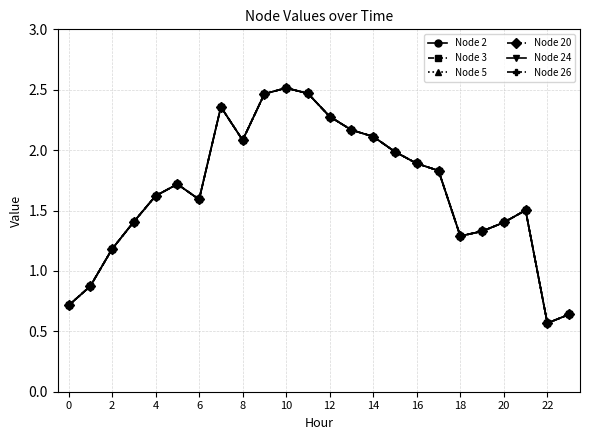

Reading left to right, extract all data points from this chart.

Node 2: 0.7	0.9	1.2	1.4	1.6	1.7	1.6	2.4	2.1	2.5	2.5	2.5	2.3	2.2	2.1	2.0	1.9	1.8	1.3	1.3	1.4	1.5	0.6	0.6
Node 3: 0.7	0.9	1.2	1.4	1.6	1.7	1.6	2.4	2.1	2.5	2.5	2.5	2.3	2.2	2.1	2.0	1.9	1.8	1.3	1.3	1.4	1.5	0.6	0.6
Node 5: 0.7	0.9	1.2	1.4	1.6	1.7	1.6	2.4	2.1	2.5	2.5	2.5	2.3	2.2	2.1	2.0	1.9	1.8	1.3	1.3	1.4	1.5	0.6	0.6
Node 20: 0.7	0.9	1.2	1.4	1.6	1.7	1.6	2.4	2.1	2.5	2.5	2.5	2.3	2.2	2.1	2.0	1.9	1.8	1.3	1.3	1.4	1.5	0.6	0.6
Node 24: 0.7	0.9	1.2	1.4	1.6	1.7	1.6	2.4	2.1	2.5	2.5	2.5	2.3	2.2	2.1	2.0	1.9	1.8	1.3	1.3	1.4	1.5	0.6	0.6
Node 26: 0.7	0.9	1.2	1.4	1.6	1.7	1.6	2.4	2.1	2.5	2.5	2.5	2.3	2.2	2.1	2.0	1.9	1.8	1.3	1.3	1.4	1.5	0.6	0.6